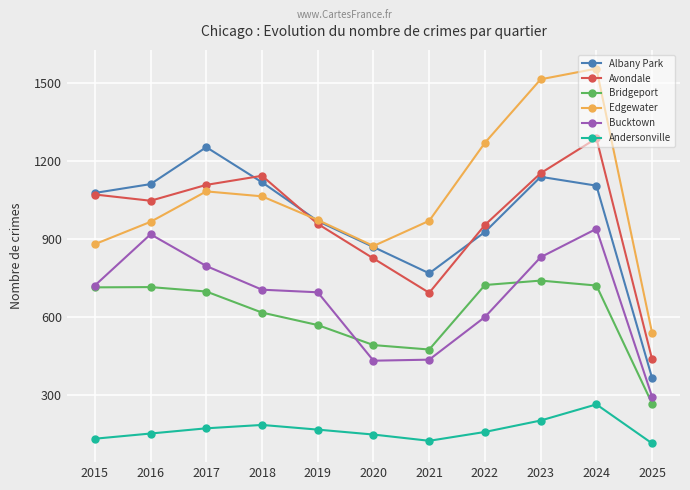

What is the sum of all Bucktown values?

7354